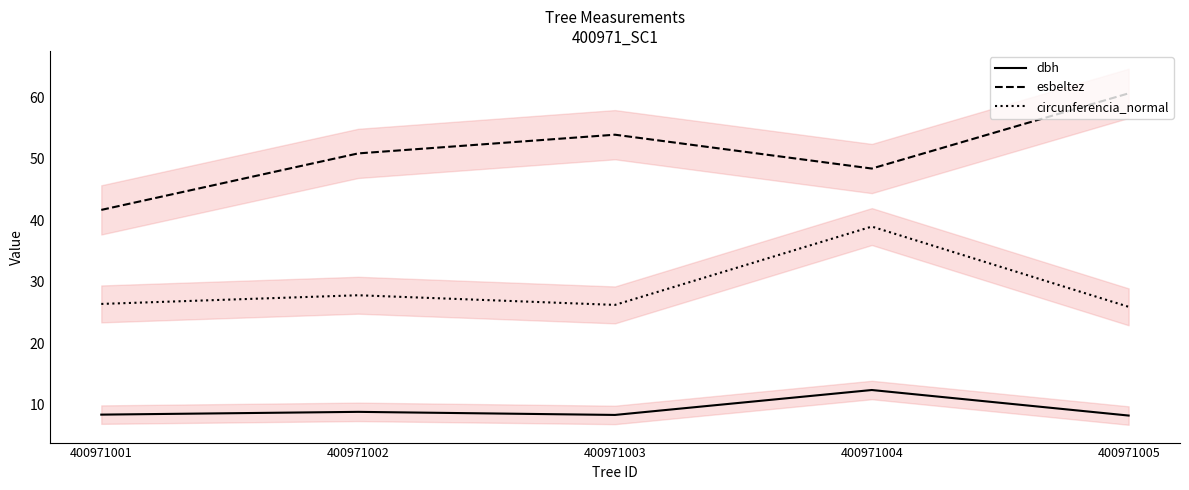

True or false: esbeltez and circunferencia_normal intersect in this chart.

False